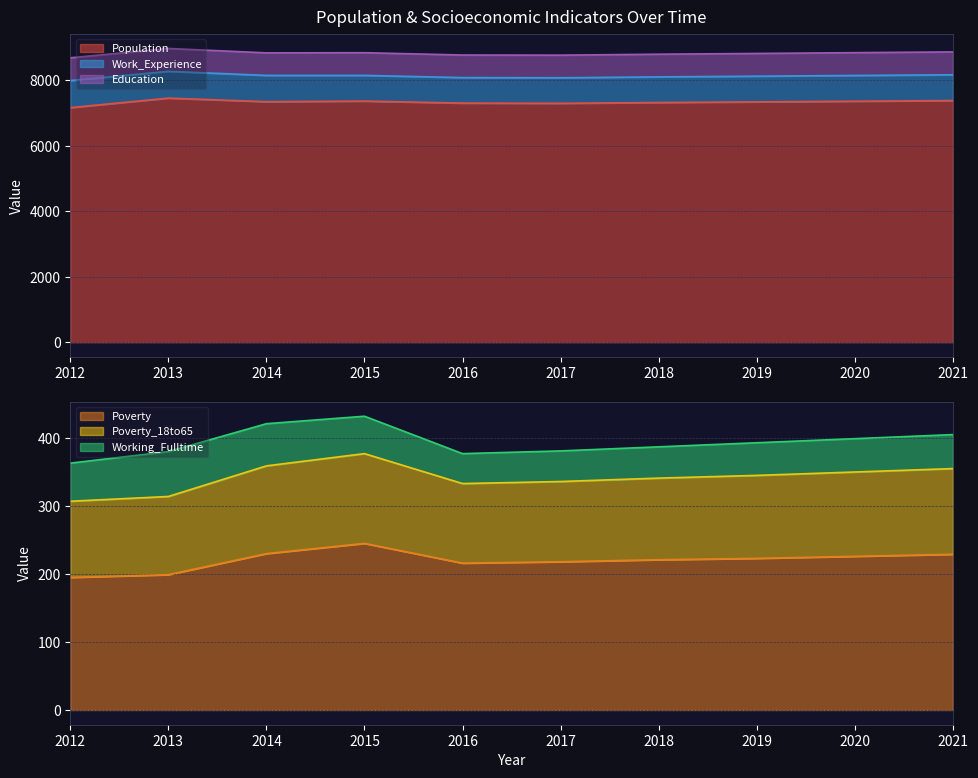

True or false: Poverty has a value of 155 at 2019.

False